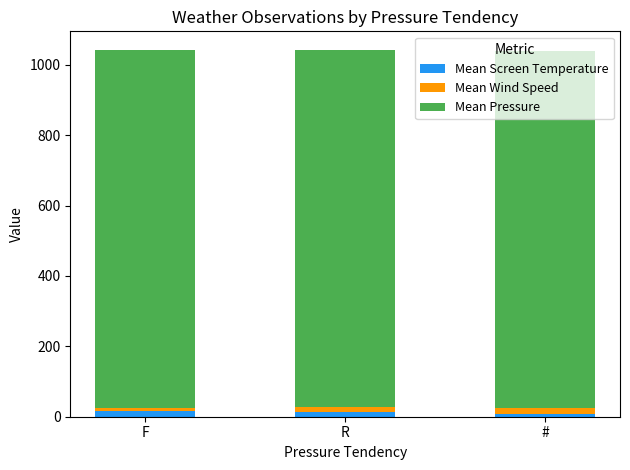

At which category is the sum across all series the highest?

F